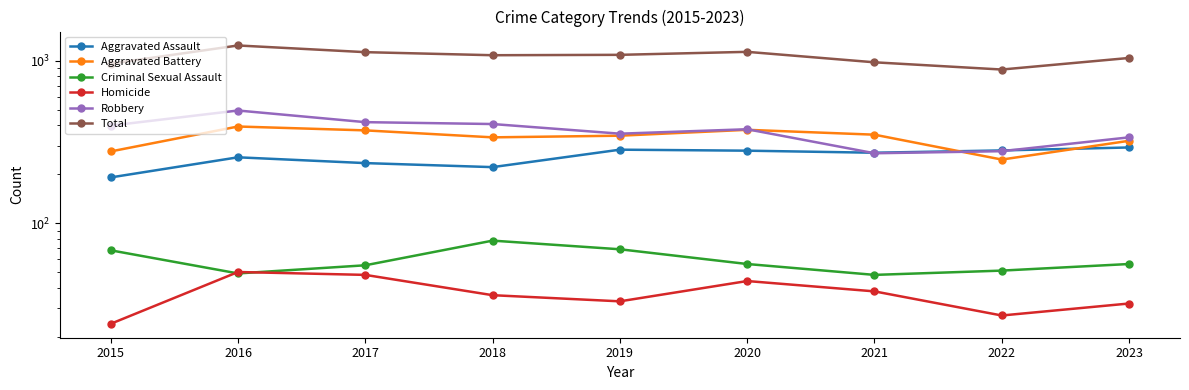

True or false: Aggravated Battery has more than 1 interior local peaks.

True